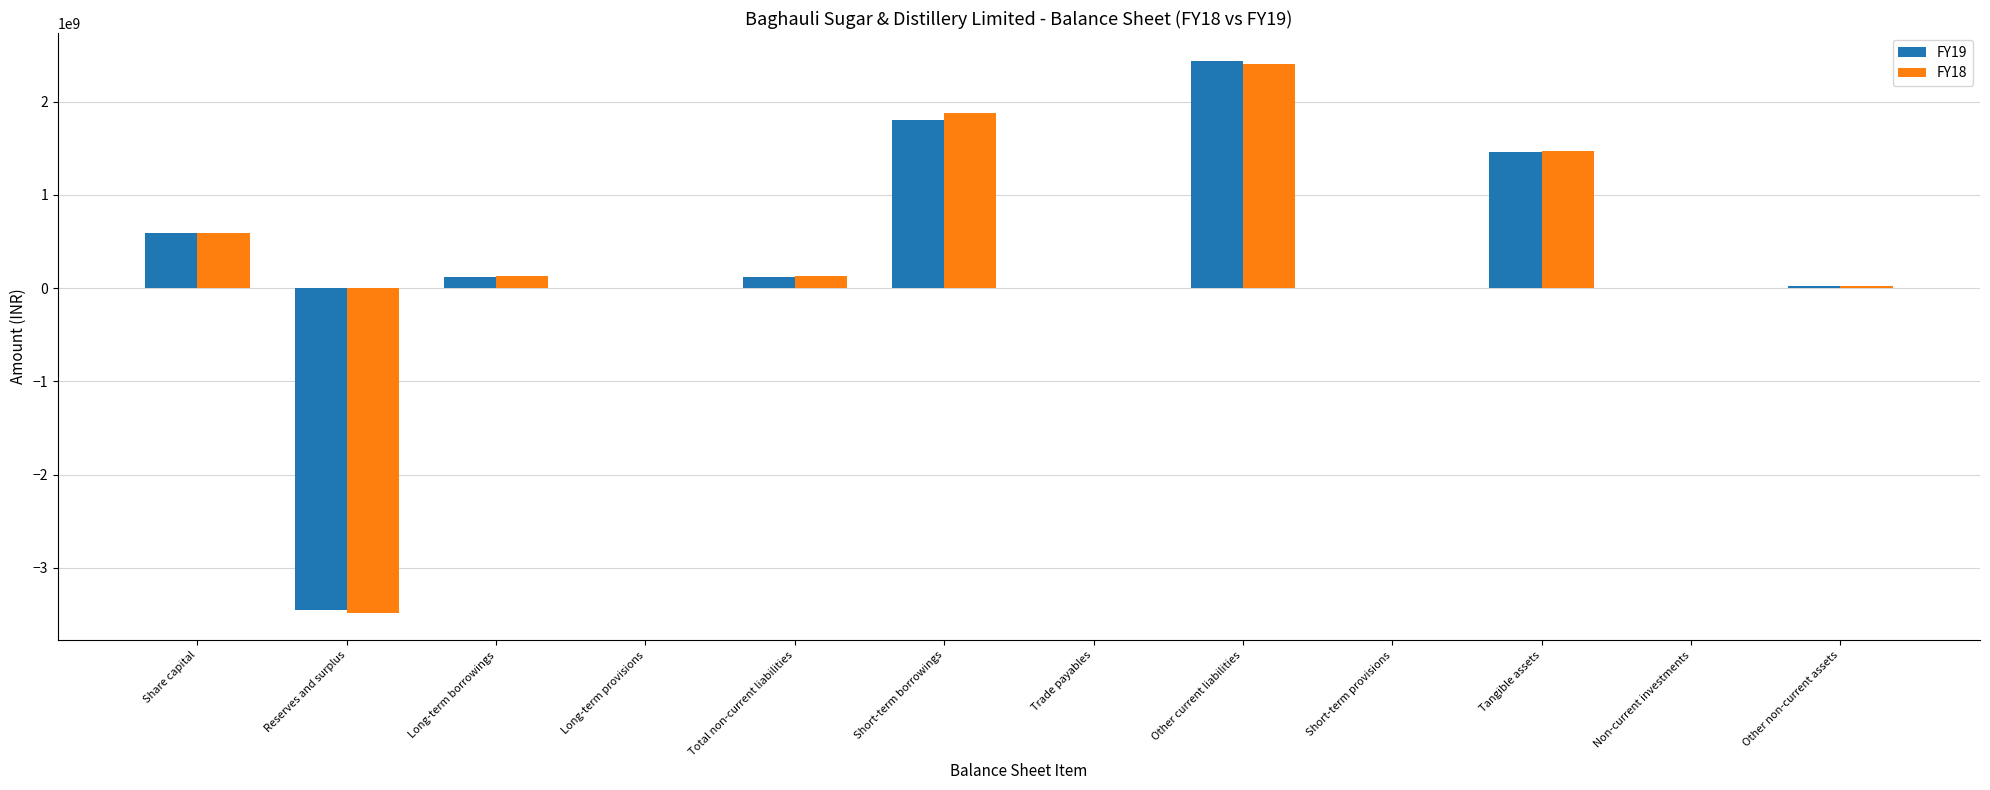

Which label corresponds to the largest value in the chart?

Other current liabilities